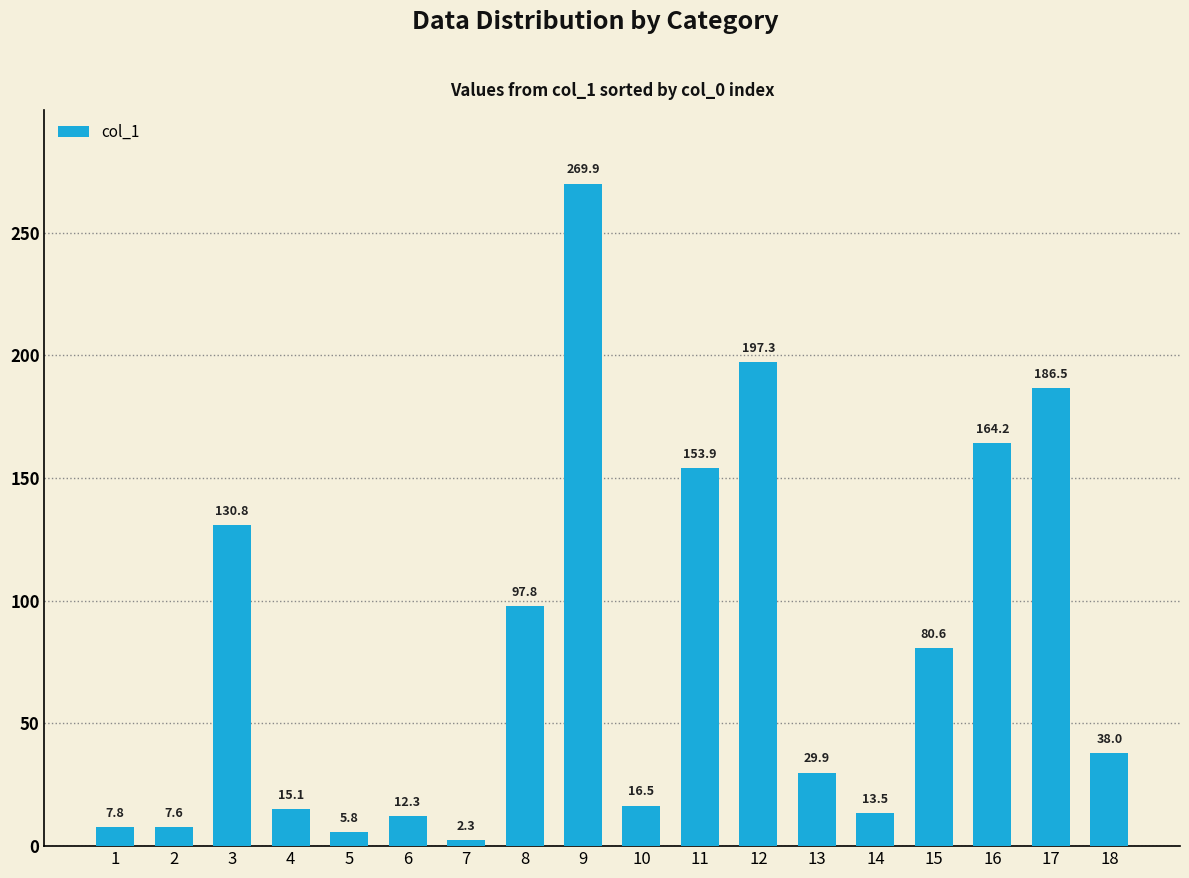

List the labels in order of value, largest first.

9, 12, 17, 16, 11, 3, 8, 15, 18, 13, 10, 4, 14, 6, 1, 2, 5, 7